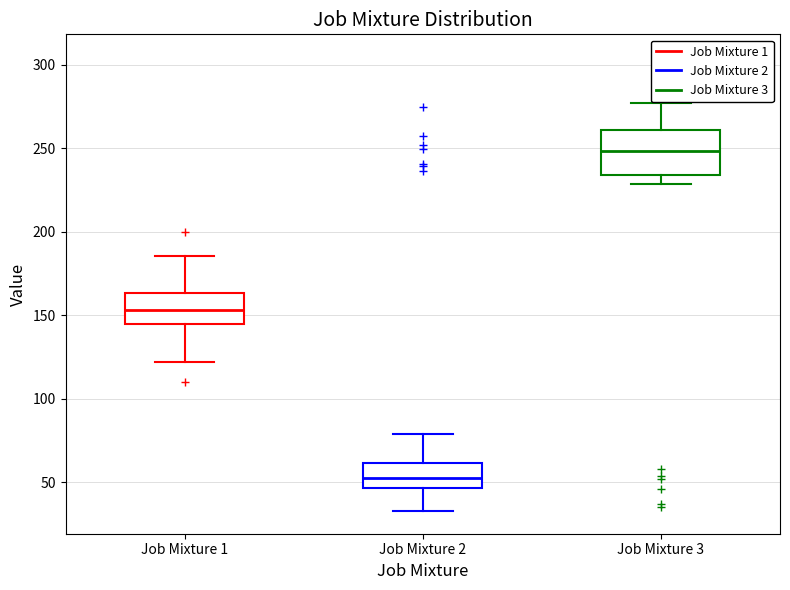

Where does the upper whisker of the box for Job Mixture 1 end on the y-axis? The values are not printed on the chart, so give them approximately, as read against the axis.

185